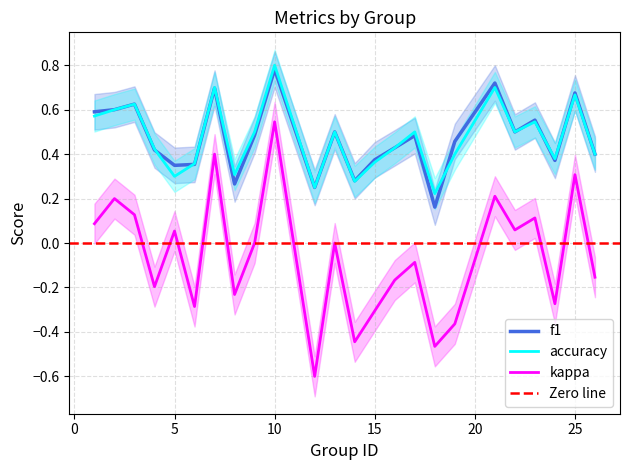

What is the total value across all series at 7?

1.8